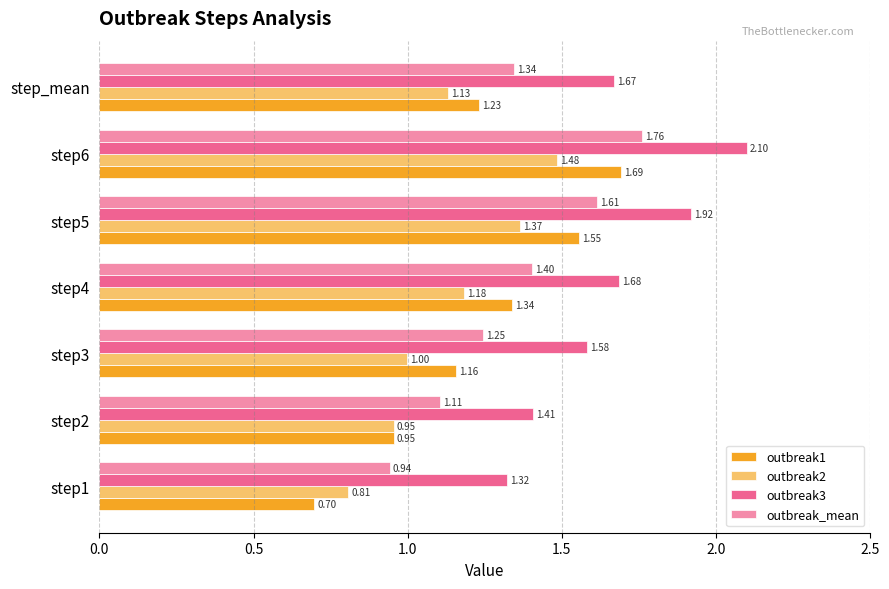

Which series has the largest total across all categories?

outbreak3